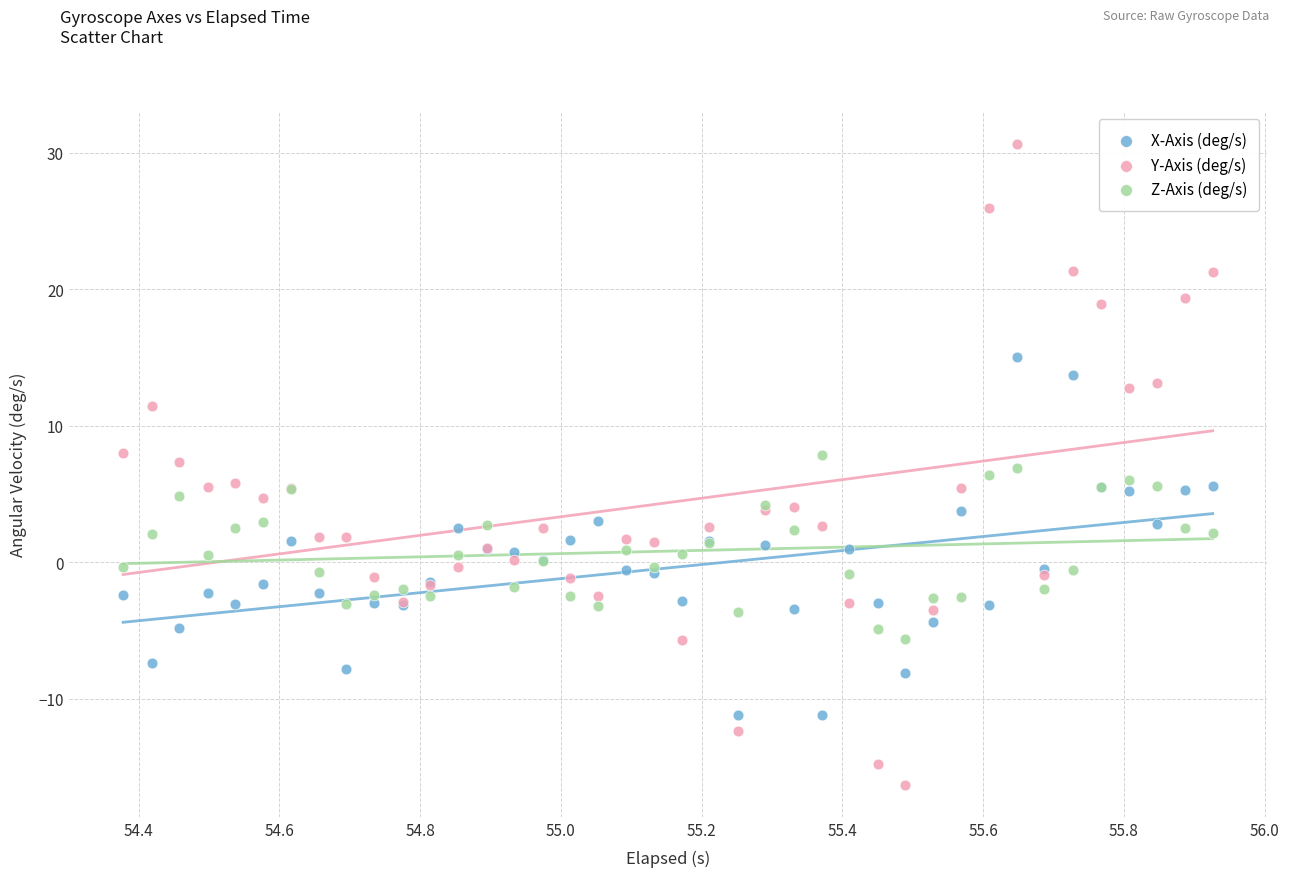

Which series reaches the minimum Y coordinate?

Y-Axis (deg/s)